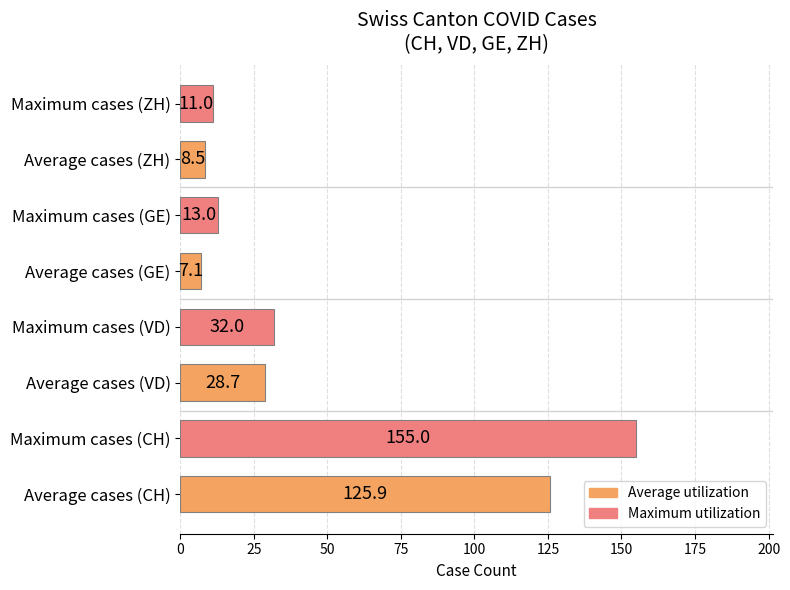

The chart shows a value of 155.0 at Maximum cases (CH). True or false?

True